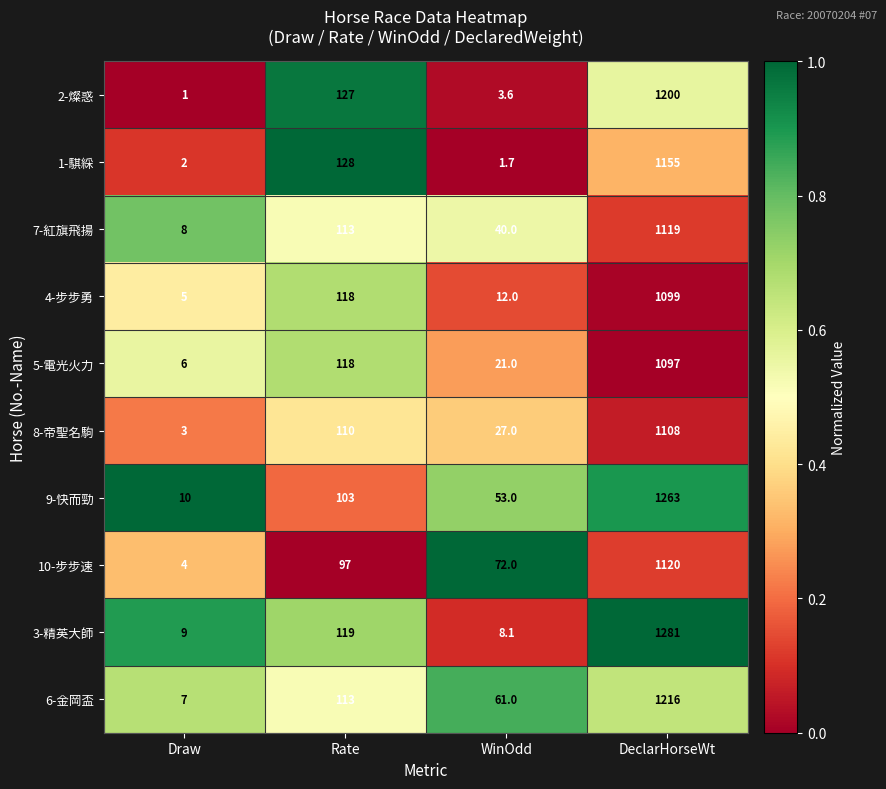

At WinOdd, list the series in order from largest to smallest.

10-步步速, 6-金岡盃, 9-快而勁, 7-紅旗飛揚, 8-帝聖名駒, 5-電光火力, 4-步步勇, 3-精英大師, 2-燦惑, 1-騏綵